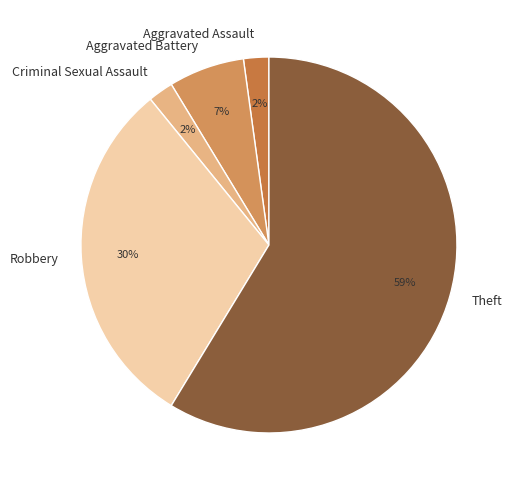

Which slice represents more than half of the pie?

Theft